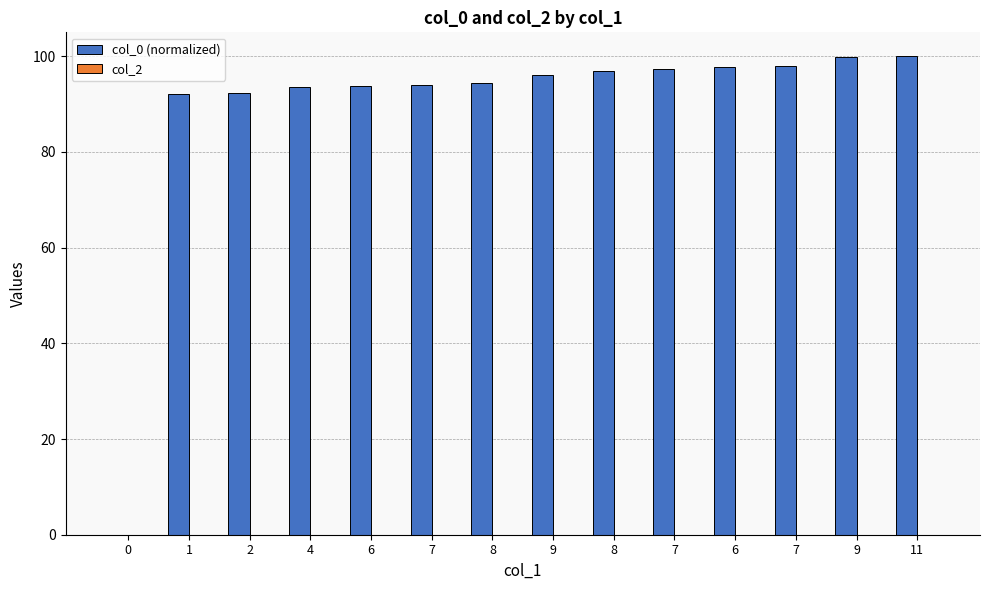

What is the maximum value shown in the chart?

100.0